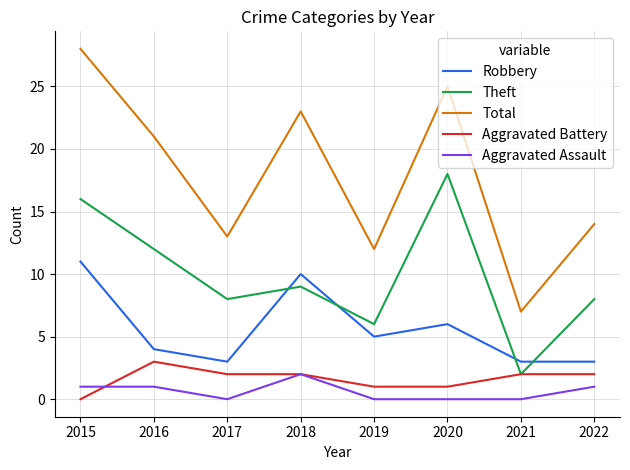

True or false: Robbery and Aggravated Assault intersect in this chart.

False